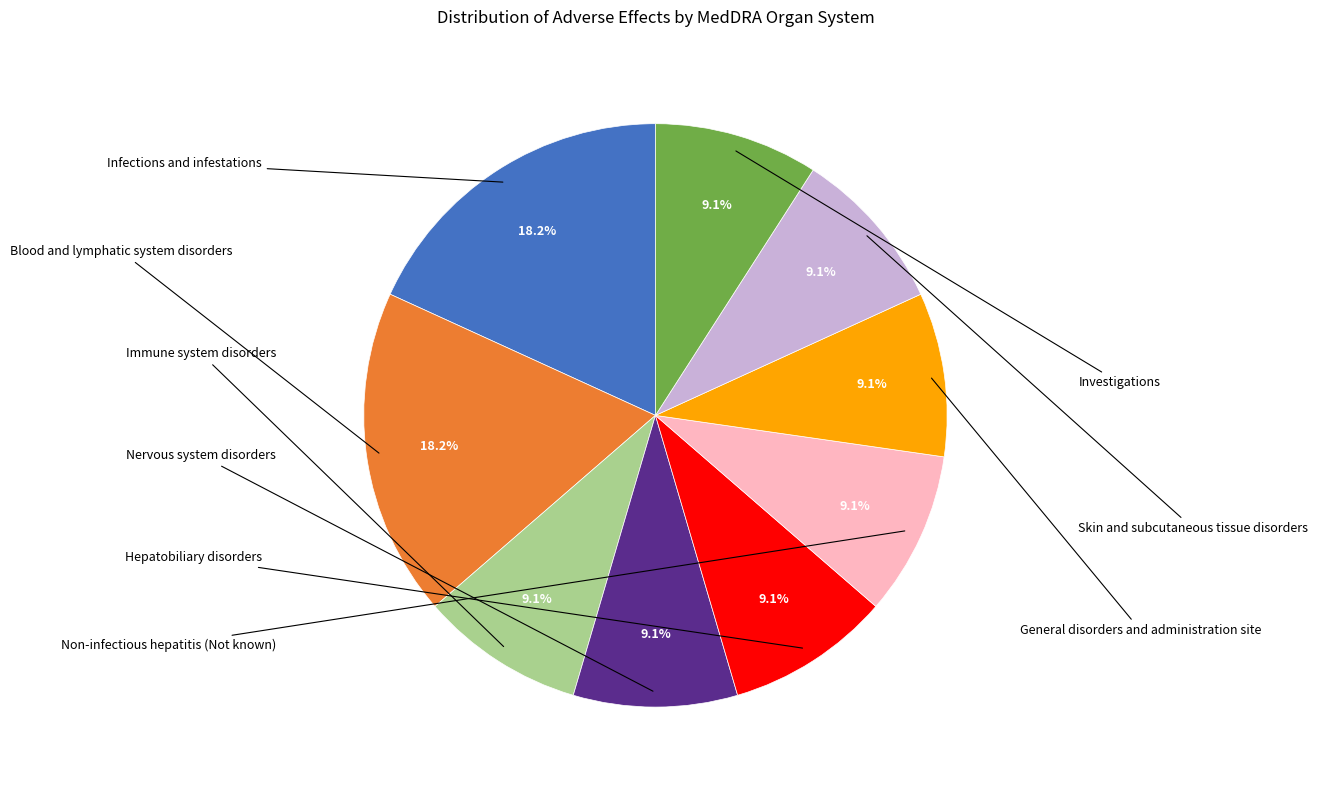

How many slices are in this pie chart?

9